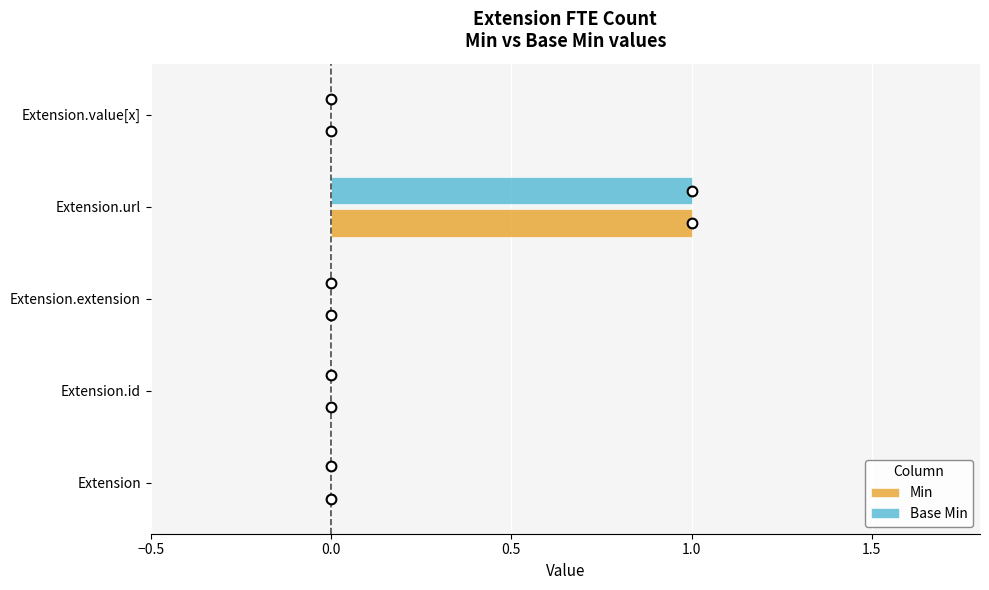

Count the Min values in the range 0 to 1.

5